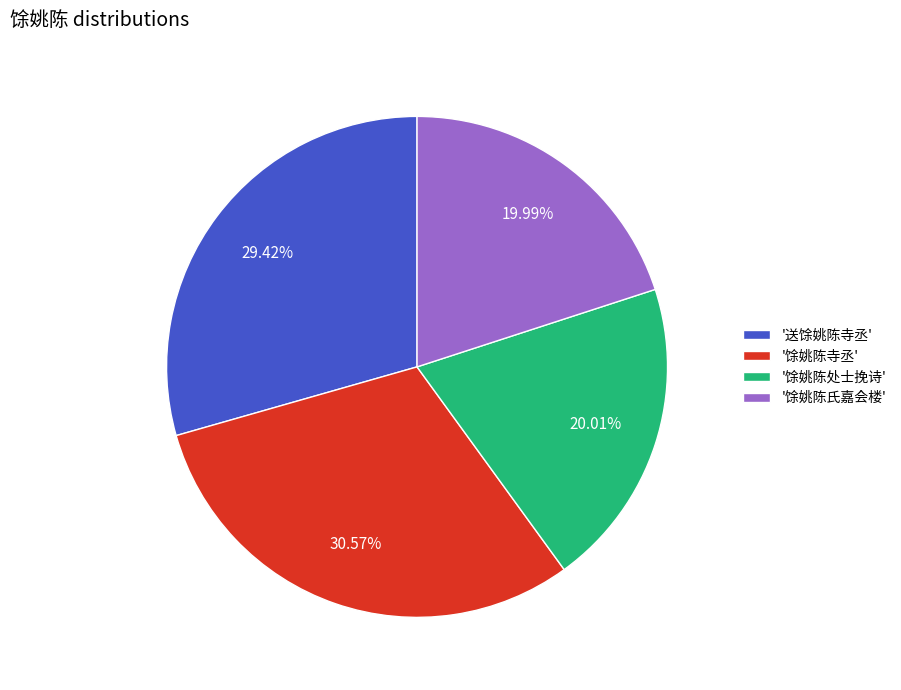

Count the number of slices in the pie.

4